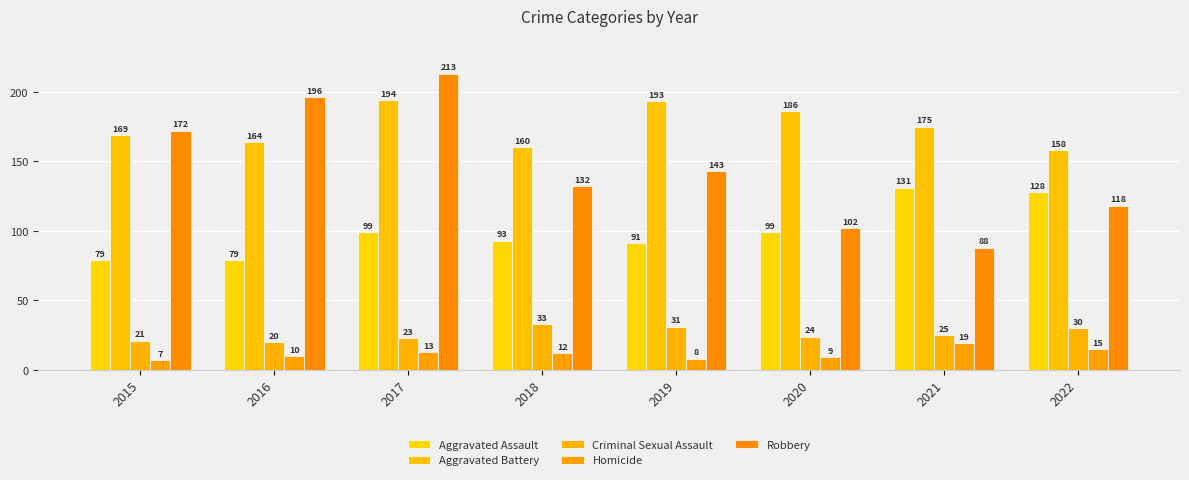

At which label does Homicide reach its minimum?

2015